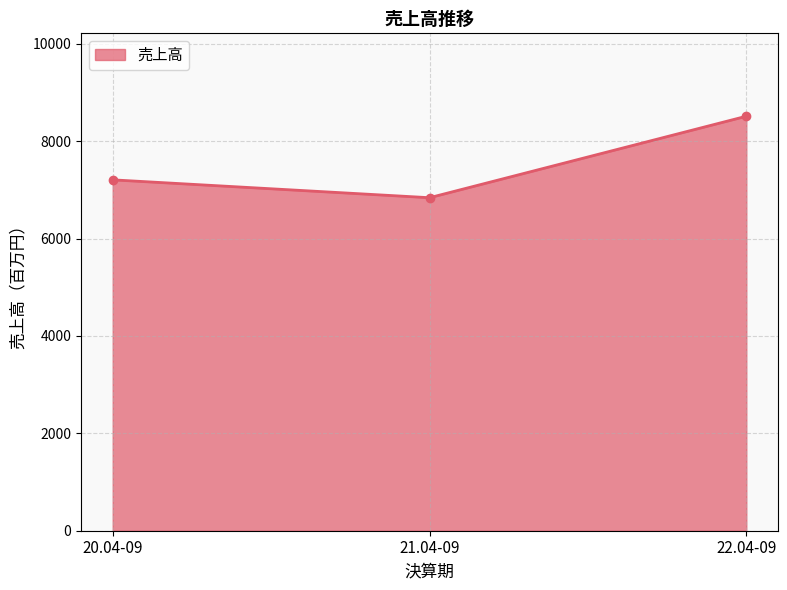

What is the average value?

7518